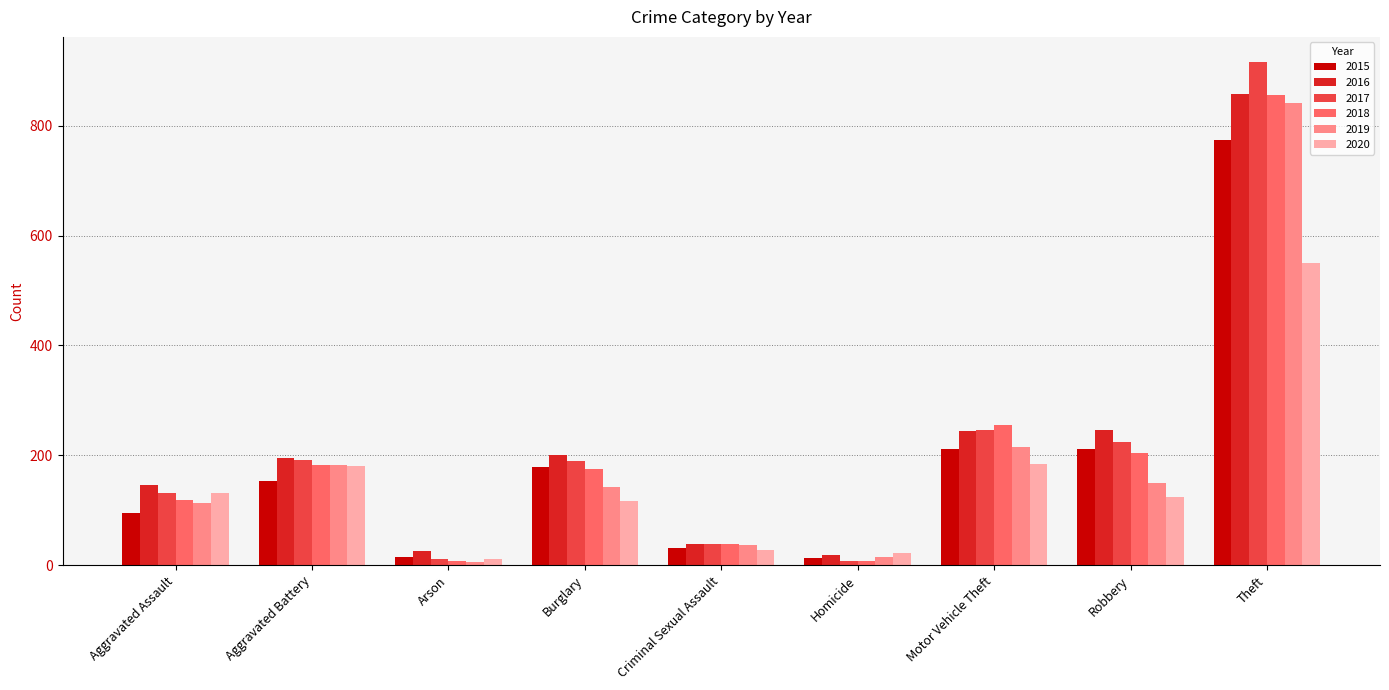

What is the difference between the maximum and minimum values in the 2016 series?

840